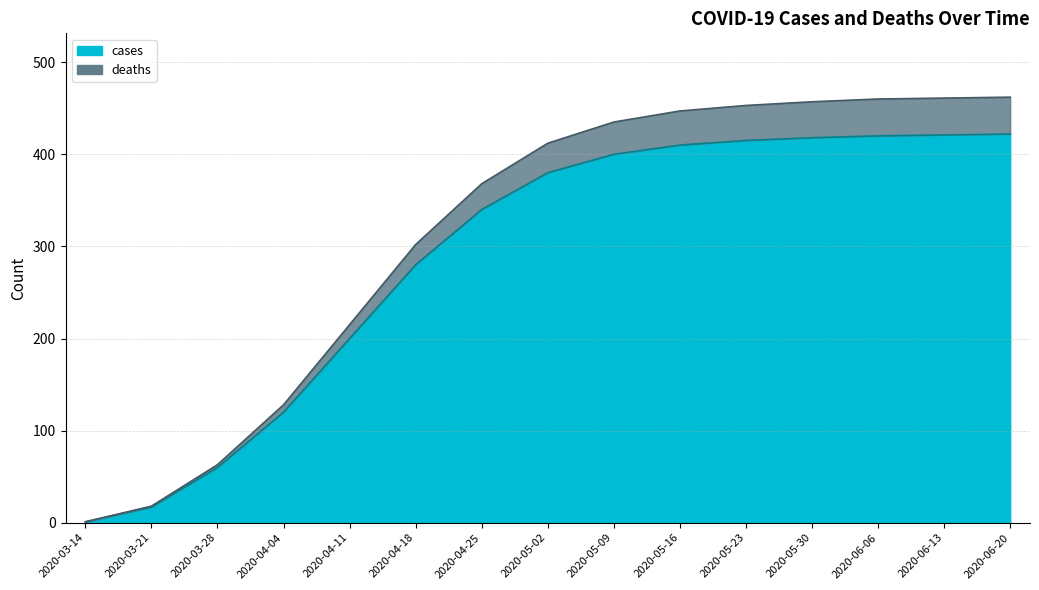

Which category has the lowest value in the deaths series?

2020-03-14